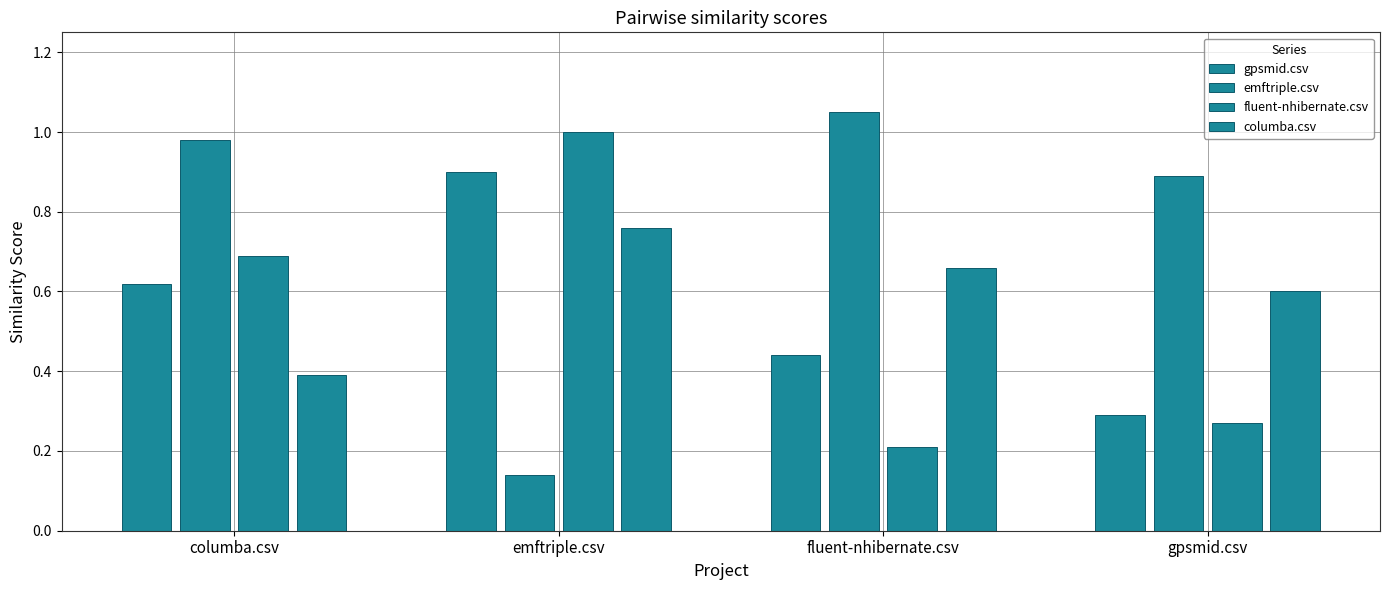

Count the number of categories in the chart.

4